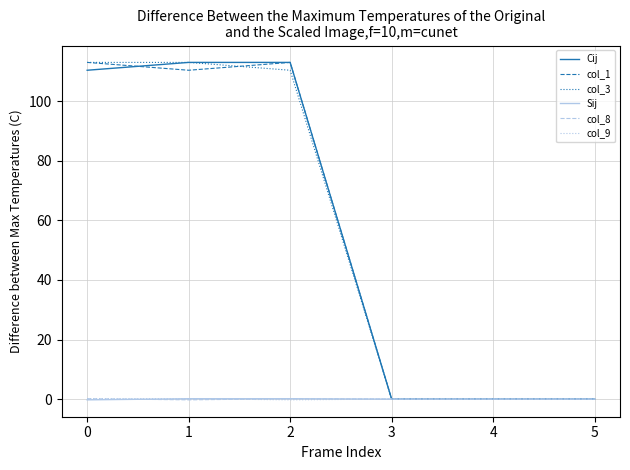

Is the value of col_1 at 2 greater than the value of Sij at 4?

Yes